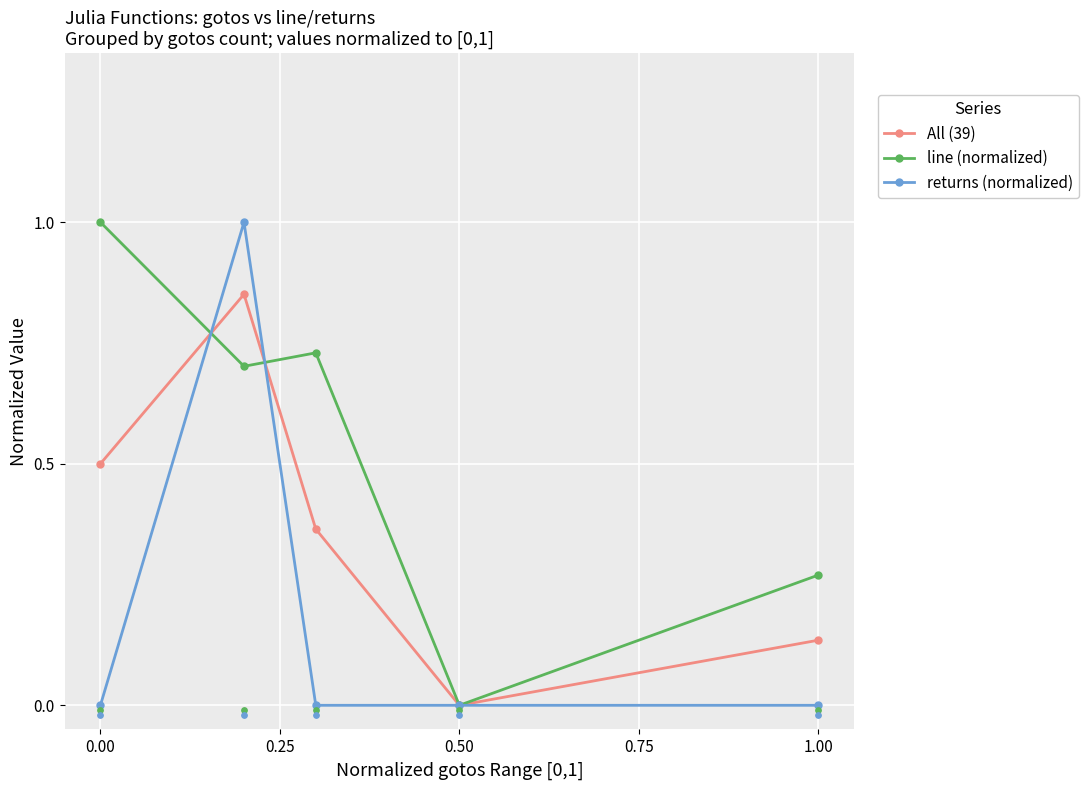

Is the value of returns (normalized) at 0.50 greater than the value of All (39) at 0.00?

No